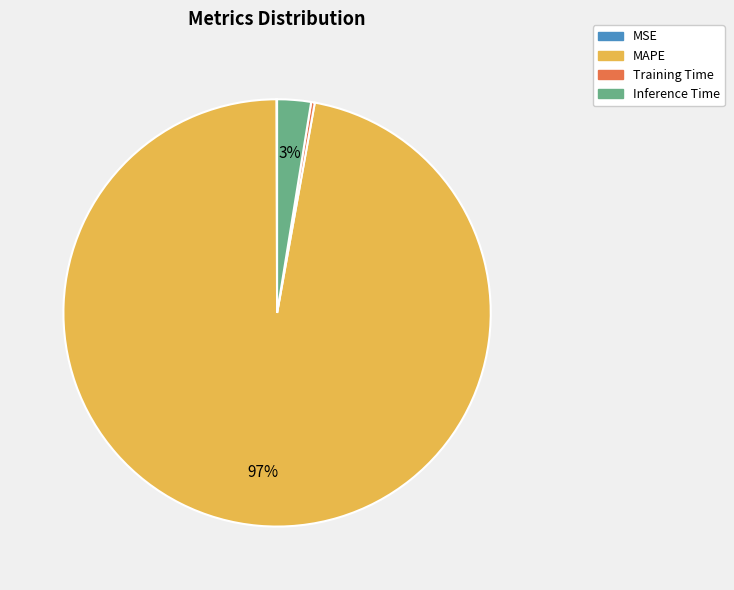

To the nearest percent, what is the average slice percentage?

25%